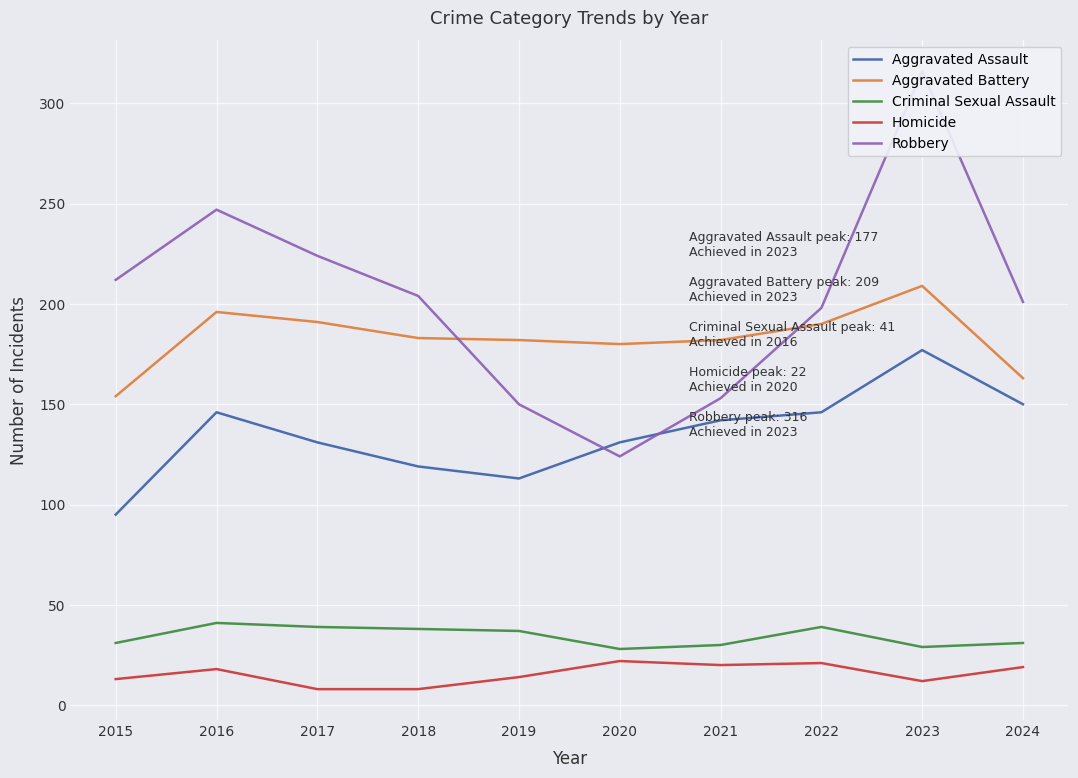

What is the average value of the Robbery series?

203